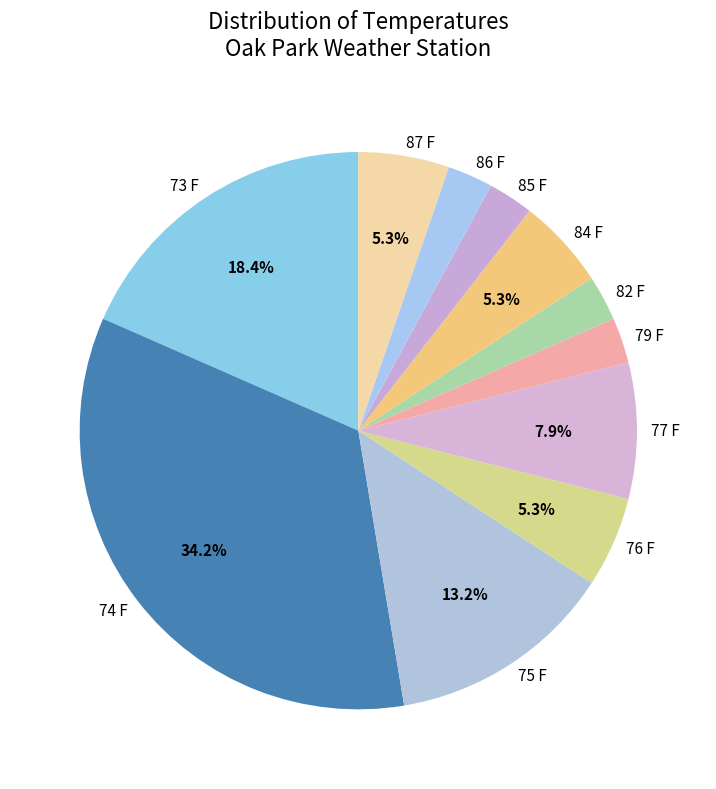

Do 82 F and 73 F together represent more than half of the pie?

No